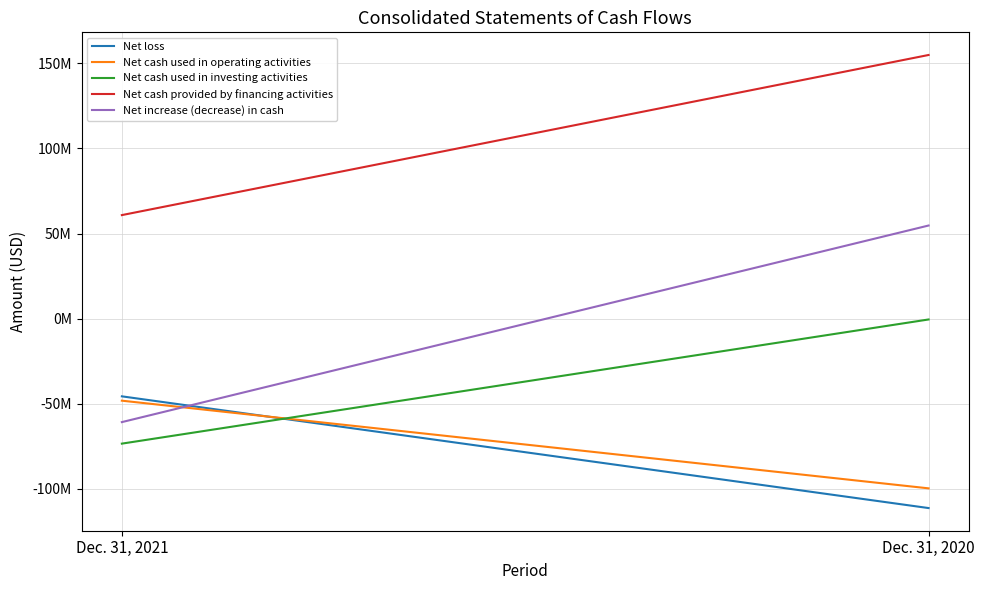

What value does the Net cash provided by financing activities series have at Dec. 31, 2020, to the nearest 10?

154874850